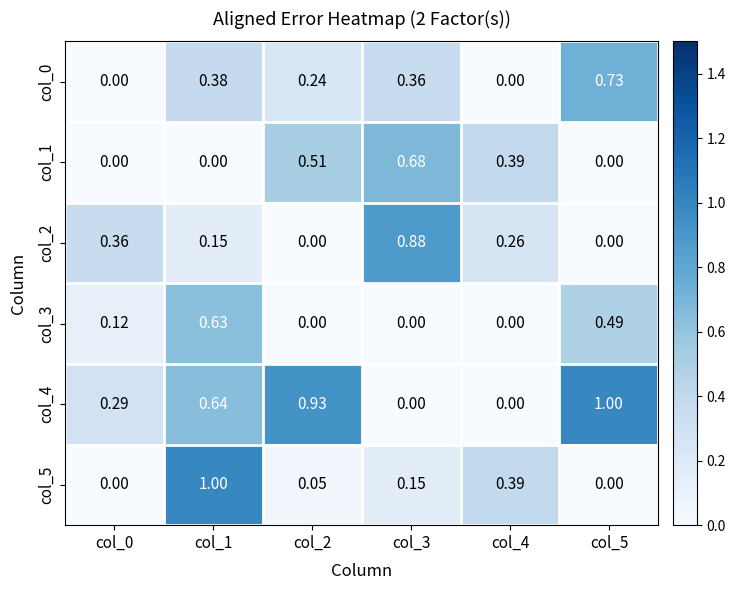

Is the value of col_2 at col_3 greater than the value of col_5 at col_3?

Yes